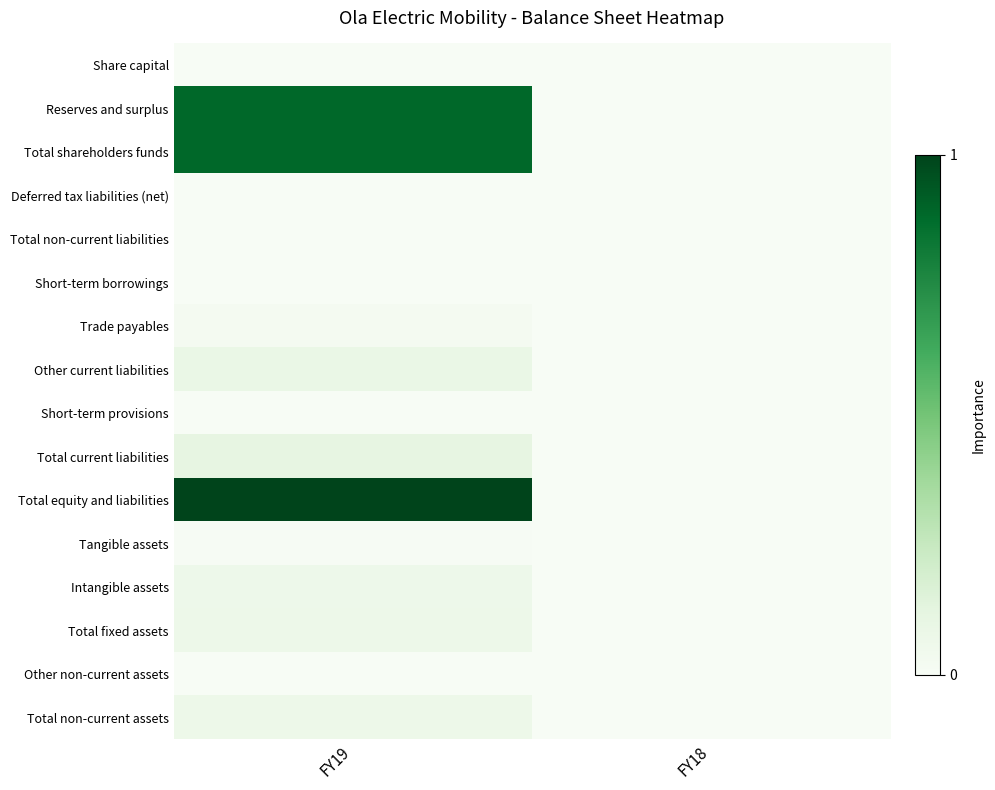

Between FY19 and FY18, which series saw the biggest shift?

Total equity and liabilities